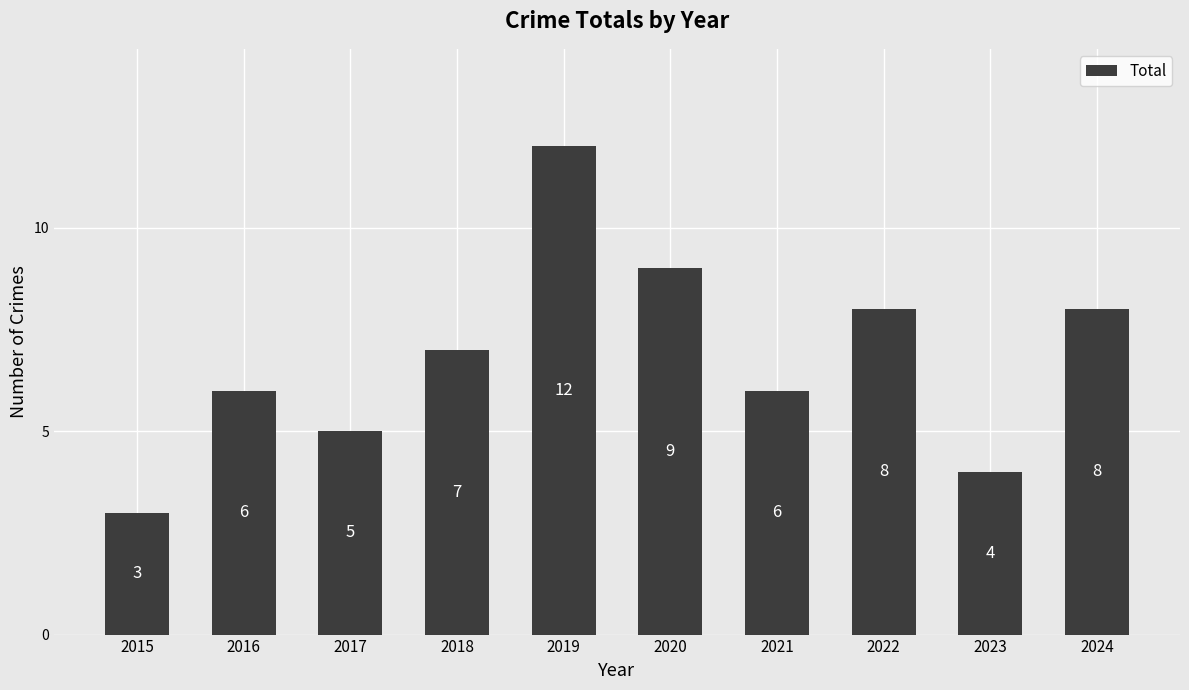

What value does the data have at 2016?

6